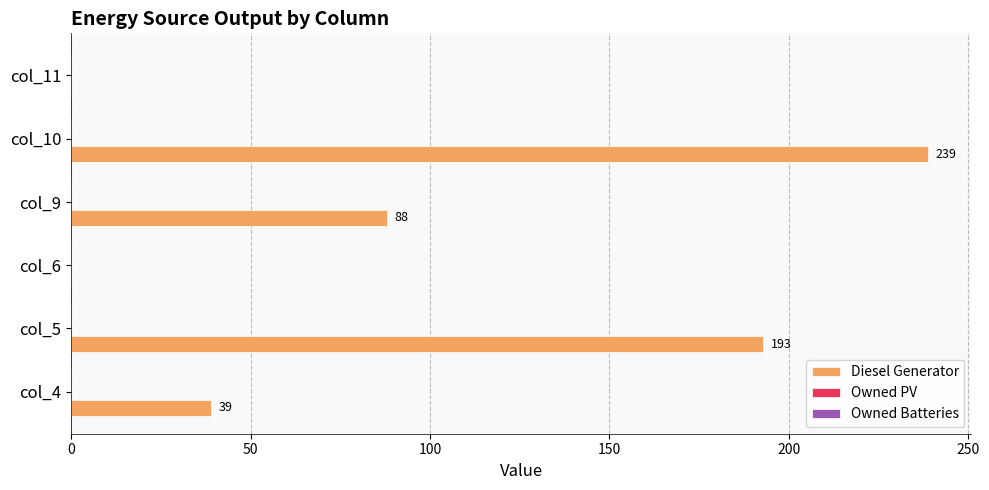

True or false: the data shows 28 at col_9.

False